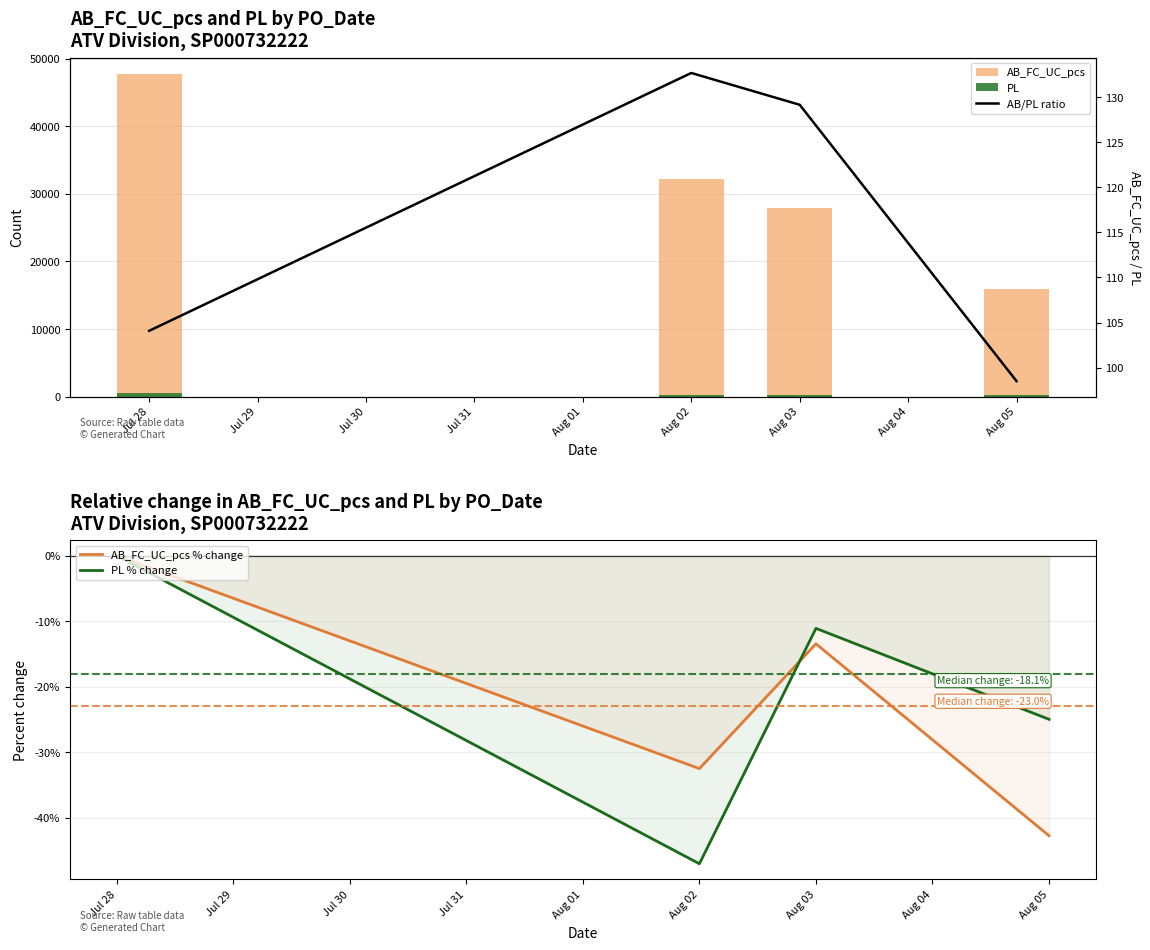

Does the chart contain stacked bars?

No